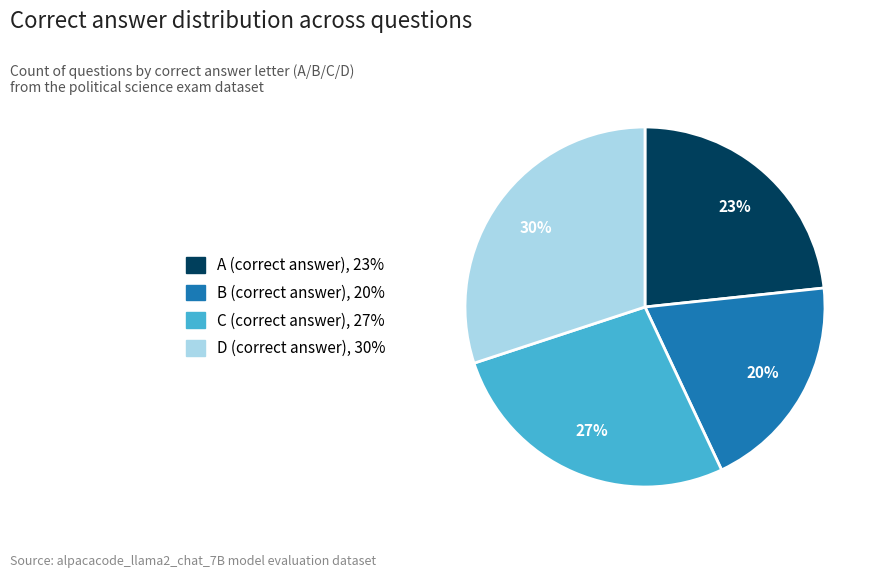

To the nearest percent, what is the difference between the largest and smallest slice percentages?

10%